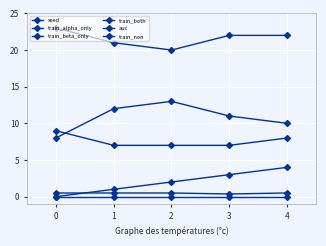

At how many categories does at least one series exceed 16?

5